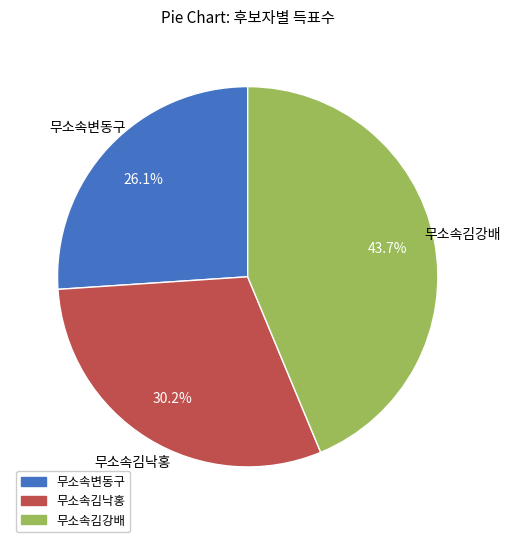

Rank the categories by value from highest to lowest.

무소속김강배, 무소속김낙홍, 무소속변동구